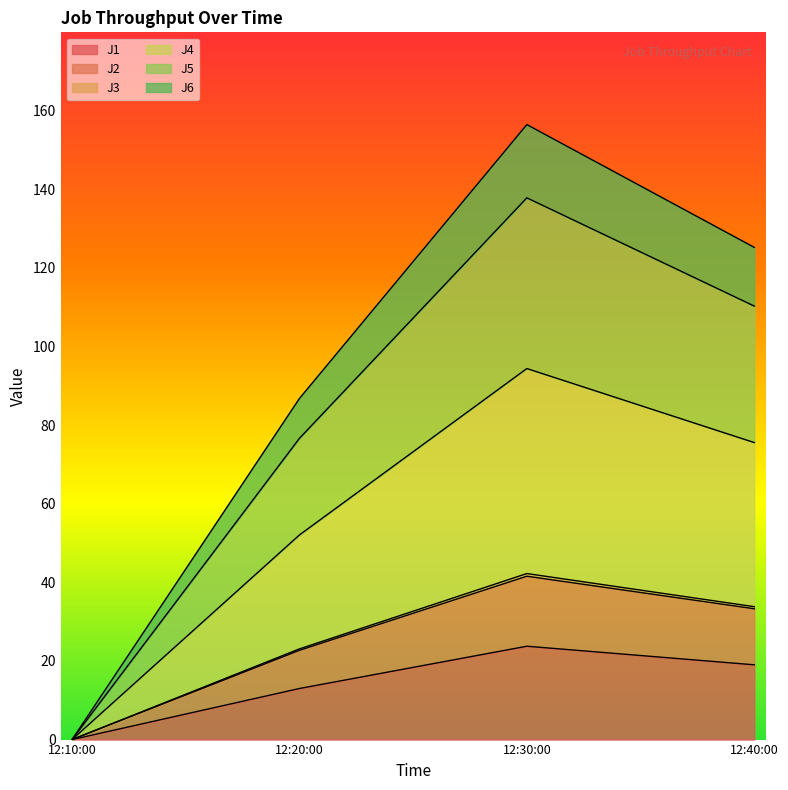

What is the highest value of the J1 series?

23.7